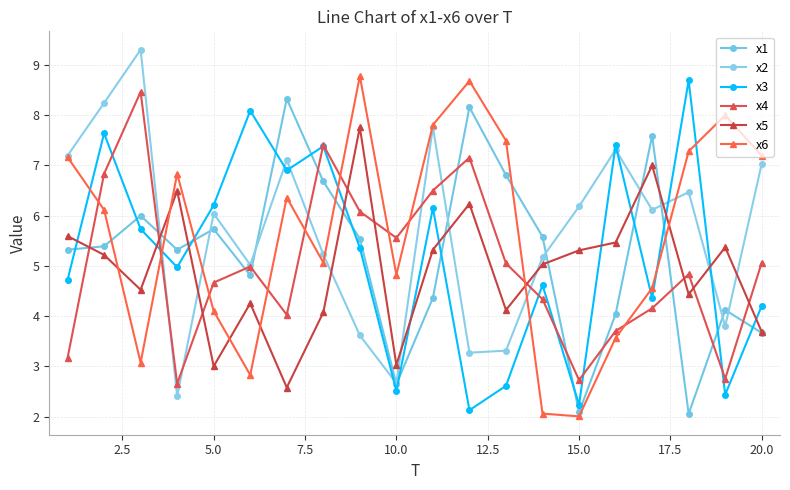

Count the number of data series in this chart.

6